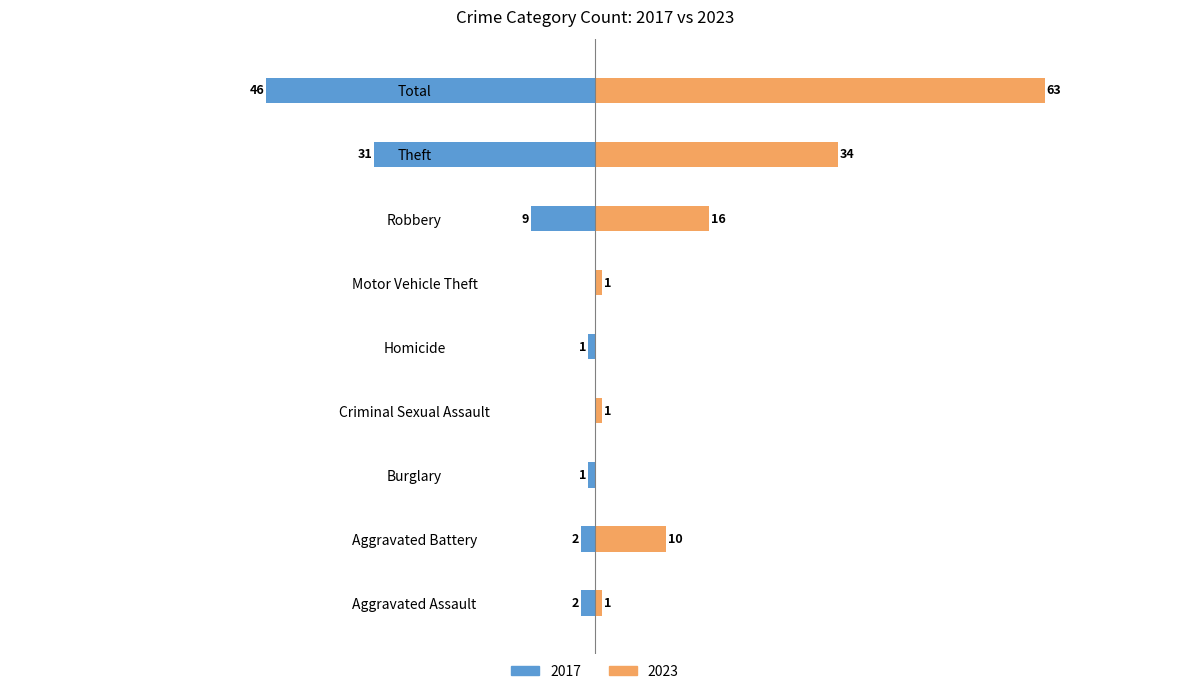

Between Aggravated Assault and Burglary, which series saw the biggest shift?

2017